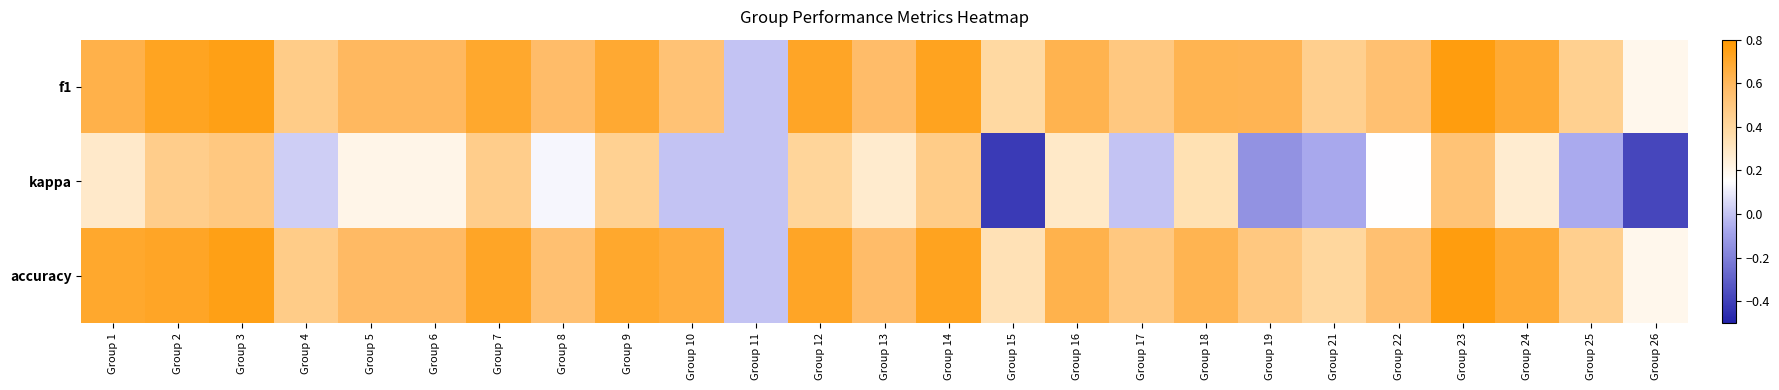

At which category is the sum across all series the highest?

Group 23